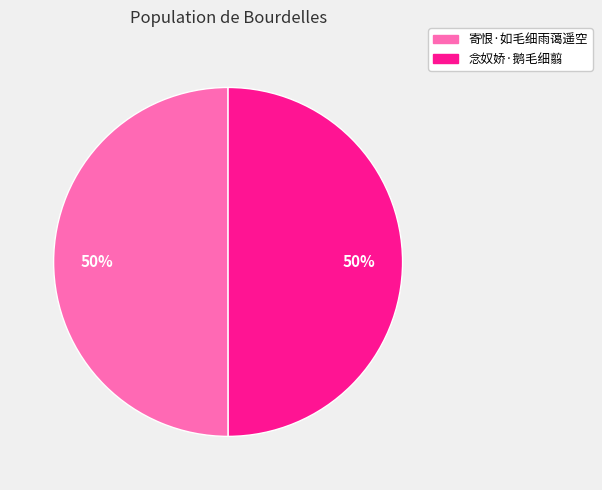

To the nearest percent, what portion does 寄恨·如毛细雨蔼遥空 represent?

50%